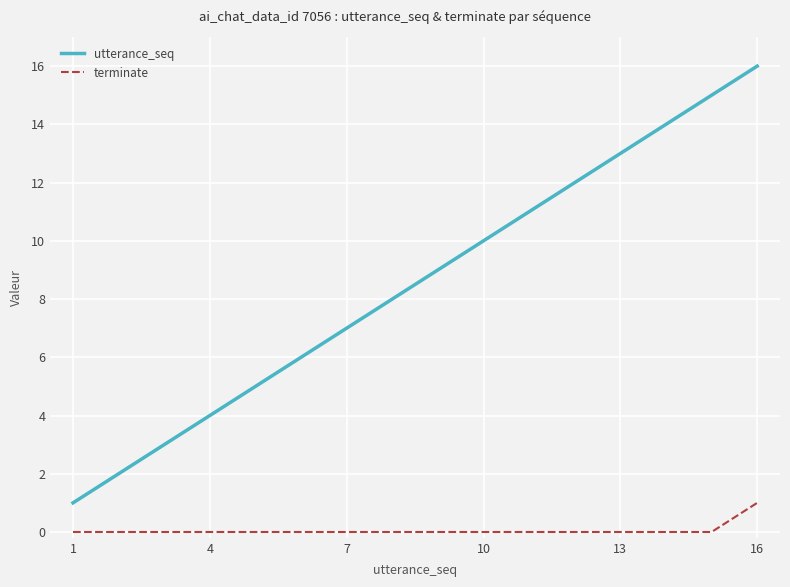

What is the lowest value of the utterance_seq series?

1